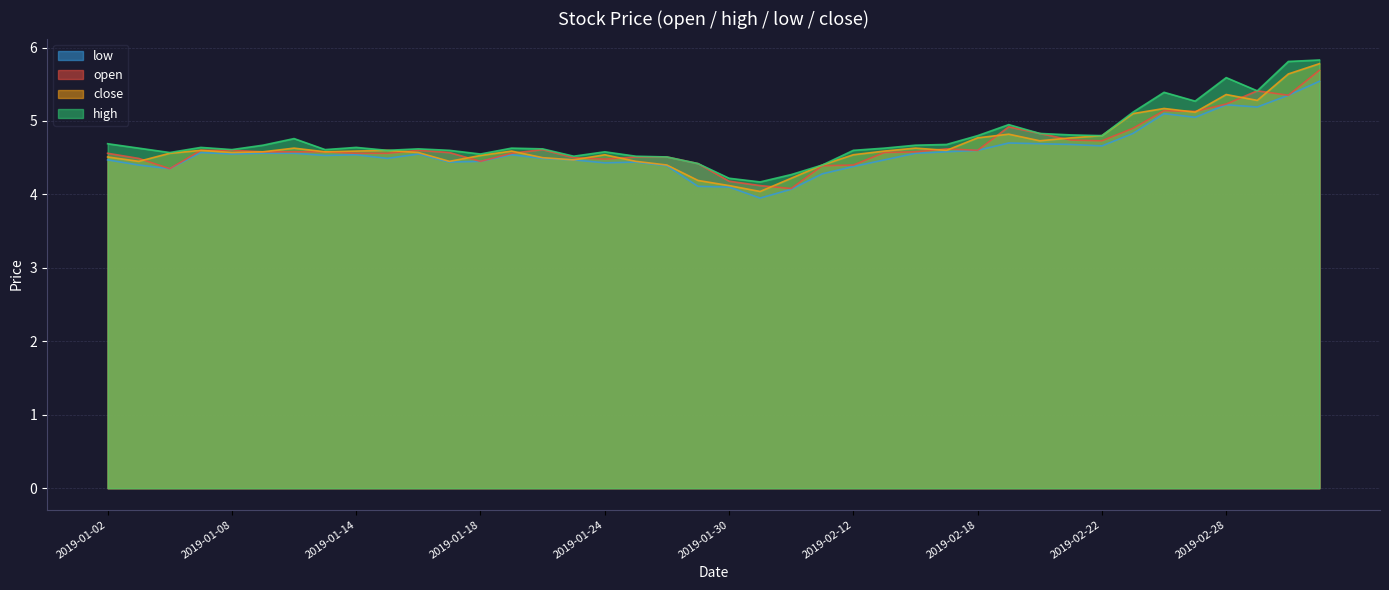

True or false: low has more than 2 points higher than both neighbors.

True